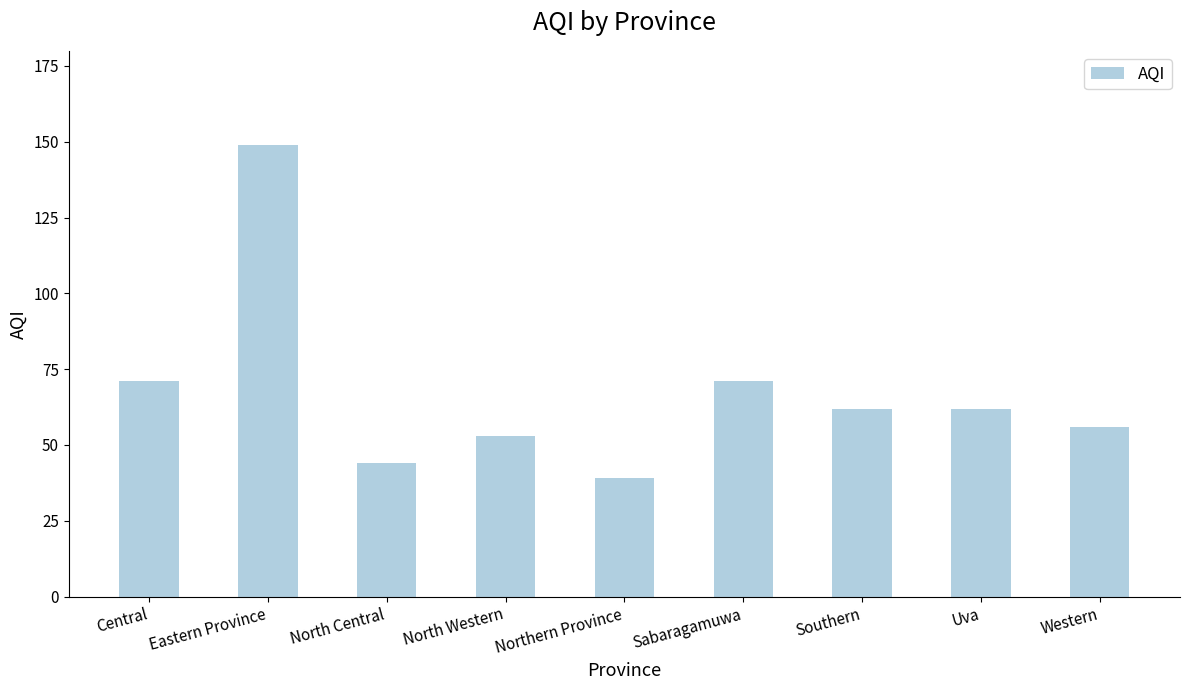

Are the bars horizontal?

No